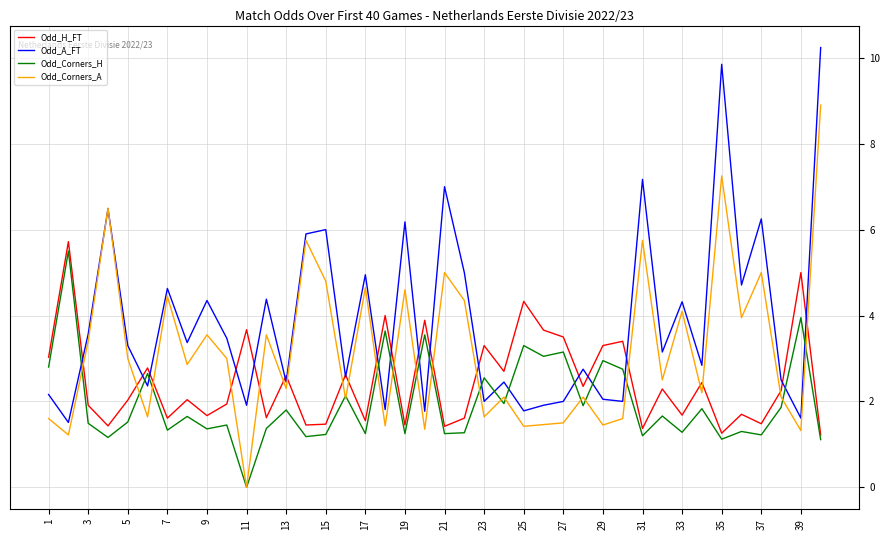

What is the highest value of the Odd_Corners_H series?

5.5